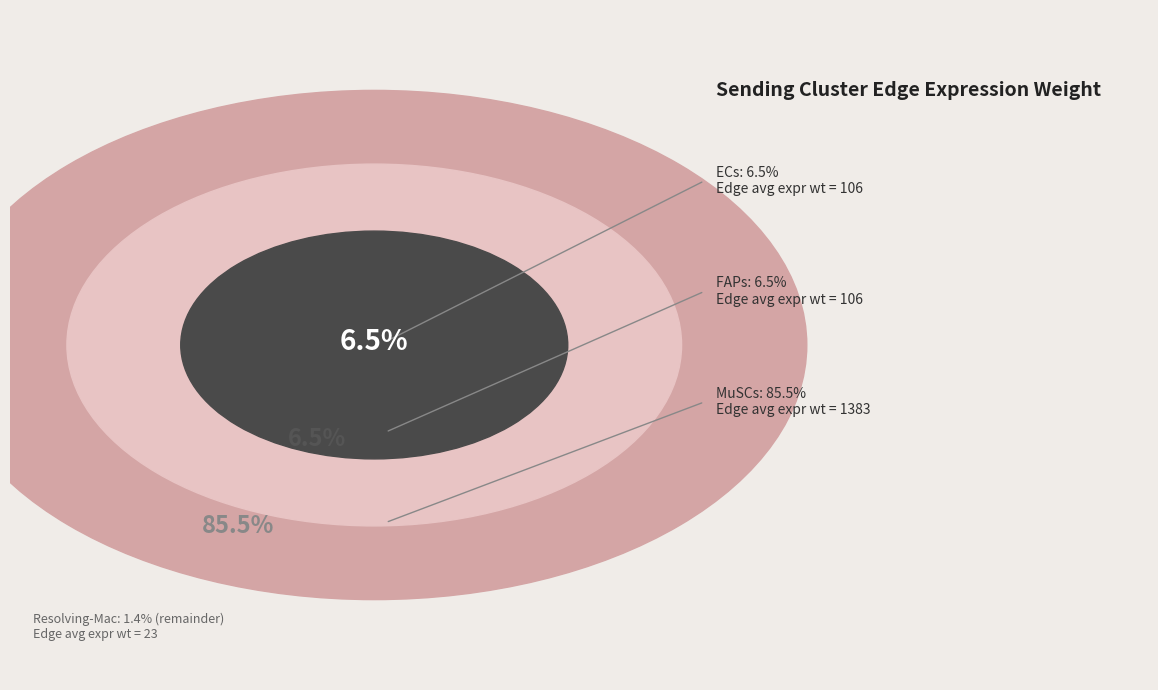

Is there a majority slice in this chart?

Yes